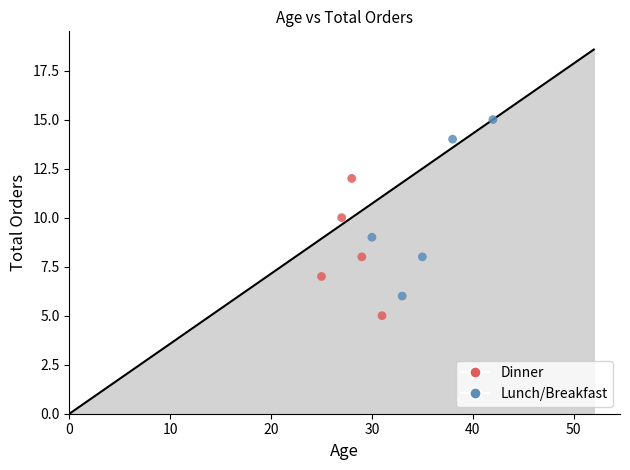

Which series has the largest Y range (max minus min)?

Lunch/Breakfast